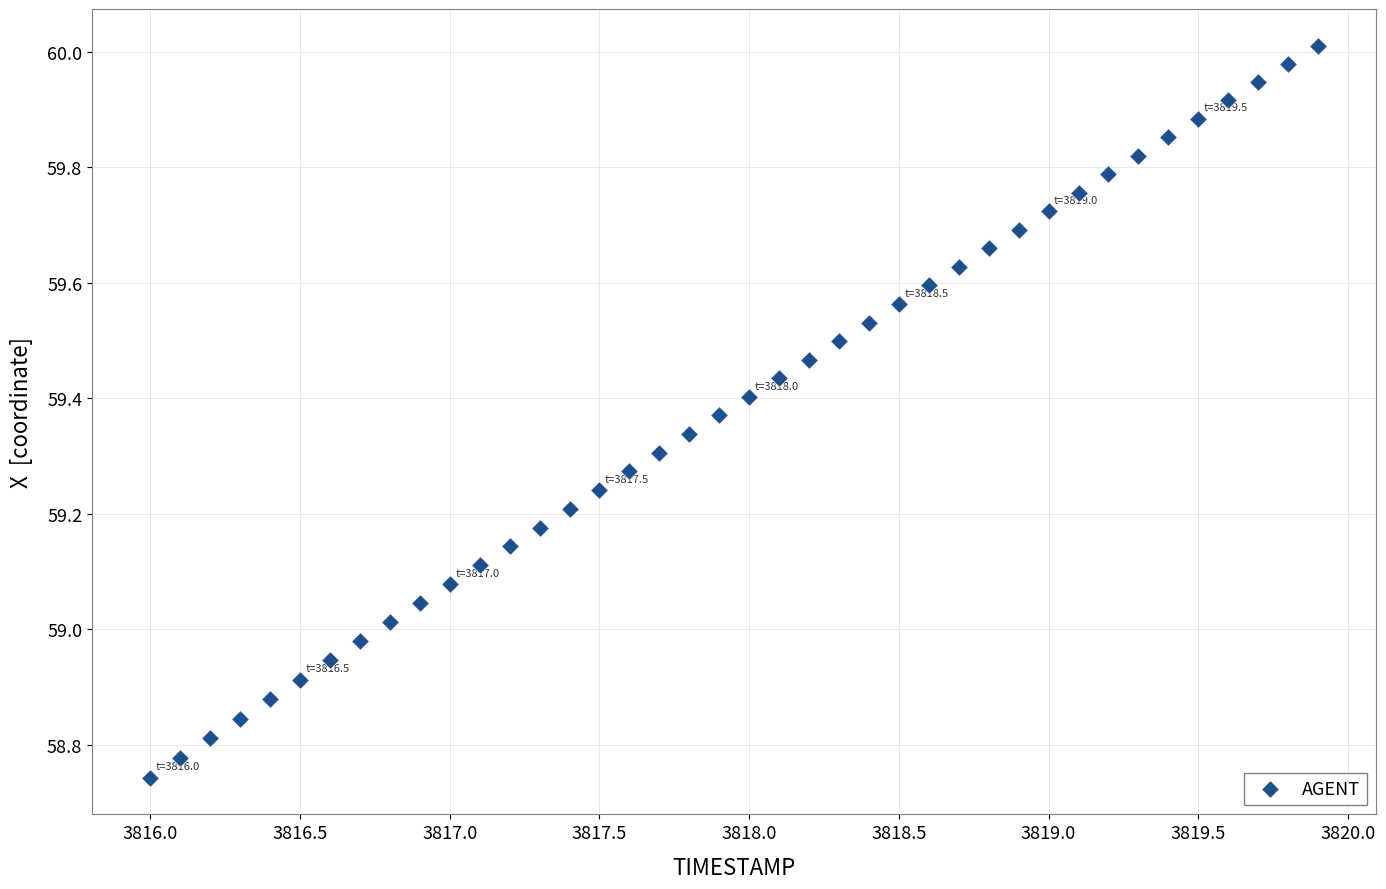

What is the range of X values (max minus min)?

3.9